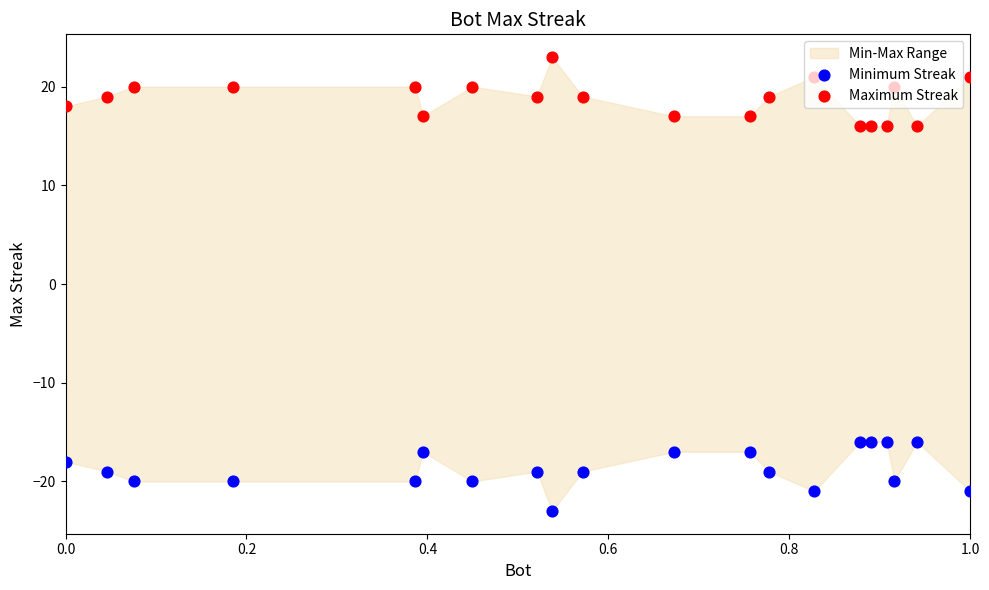

At how many categories does at least one series exceed 18?

12